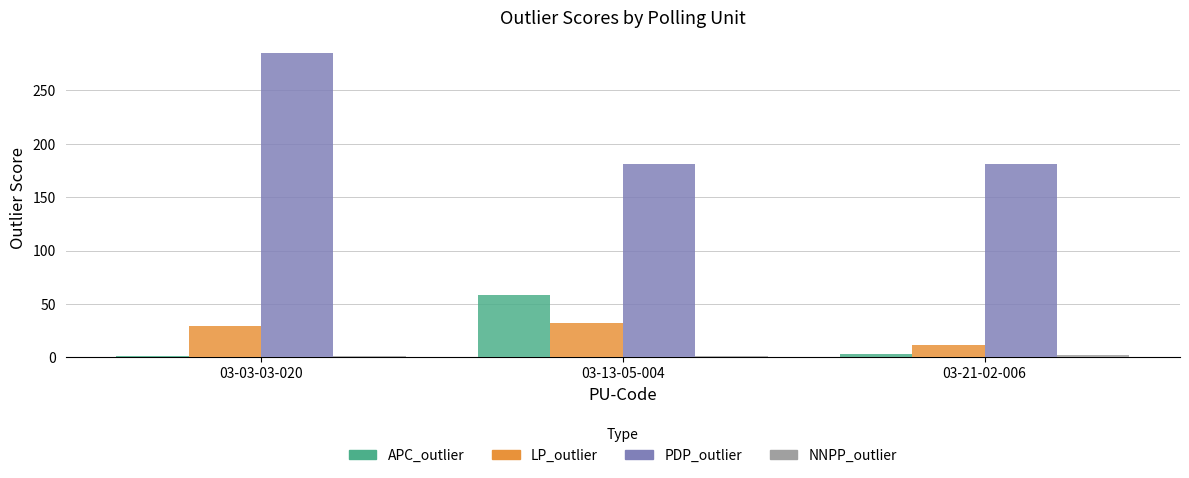

Which series has the widest spread of values?

PDP_outlier